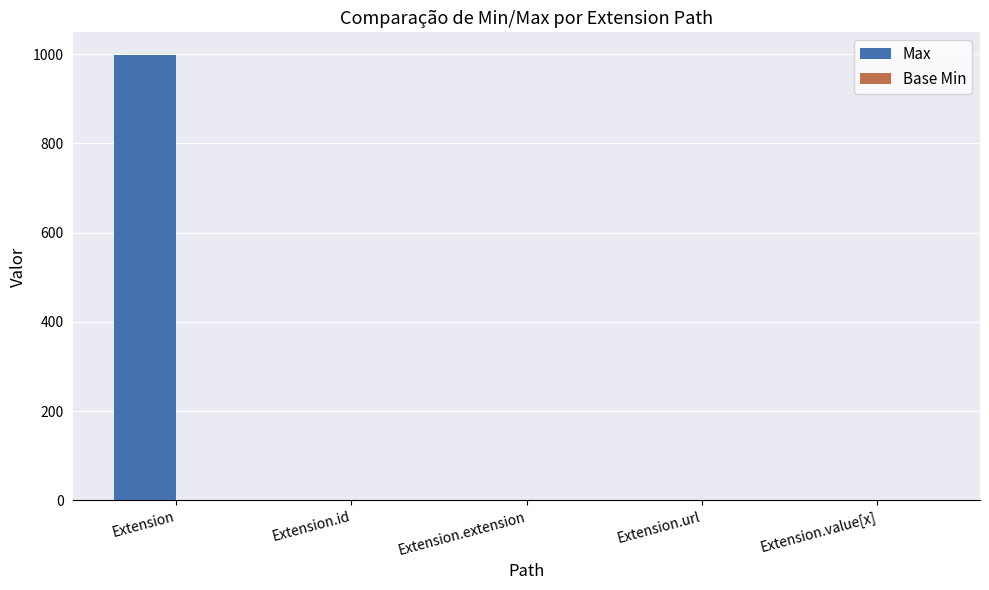

Is it true that Max equals 503 at Extension.extension?

False